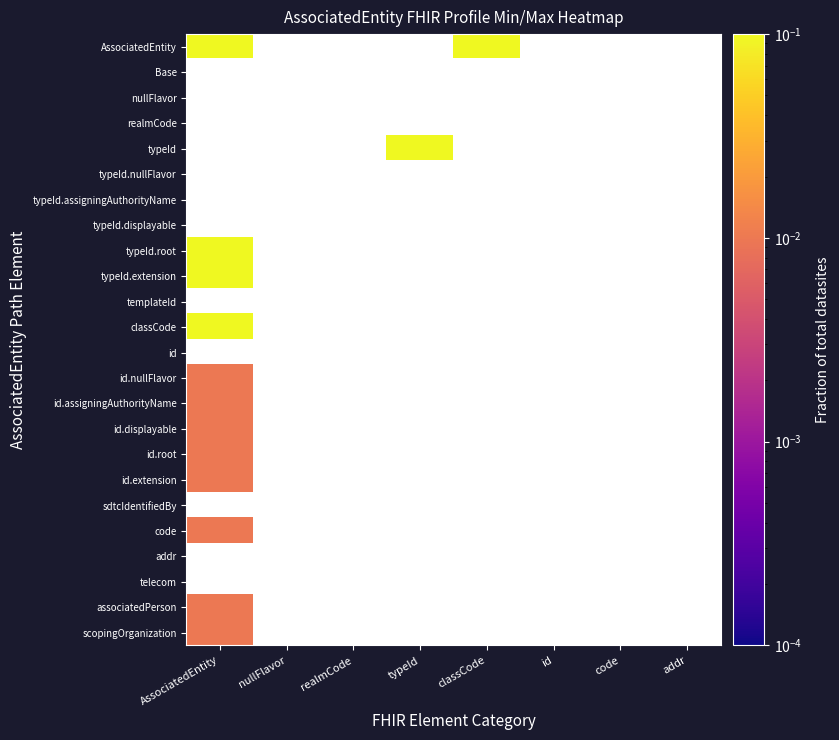

Which has a higher value, typeId or AssociatedEntity?

AssociatedEntity